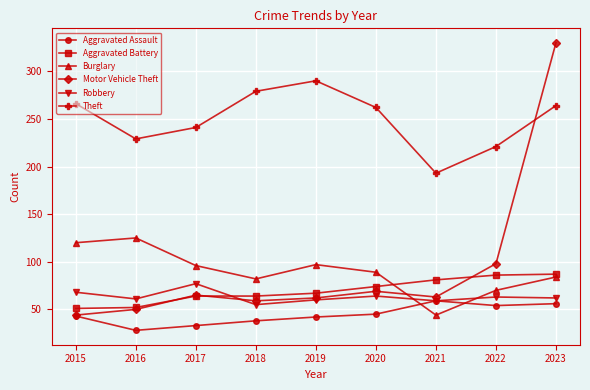

Is this an area chart (filled region under the line)?

No